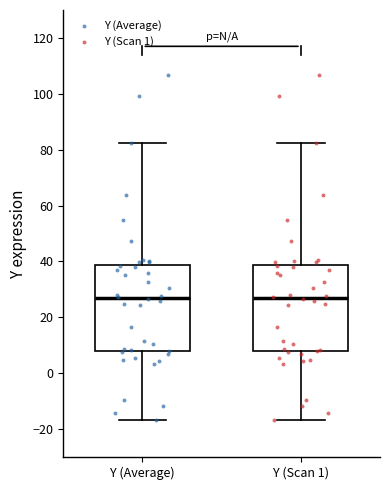

Reading left to right, read every box against the y-axis: the position of its median line, the range the box covers, and the ends of its whiskers. The values are not printed on the chart, so give them approximately, as read against the axis.

Y (Average): median 26, box 8 to 38, whiskers -16 to 82
Y (Scan 1): median 26, box 8 to 38, whiskers -16 to 82